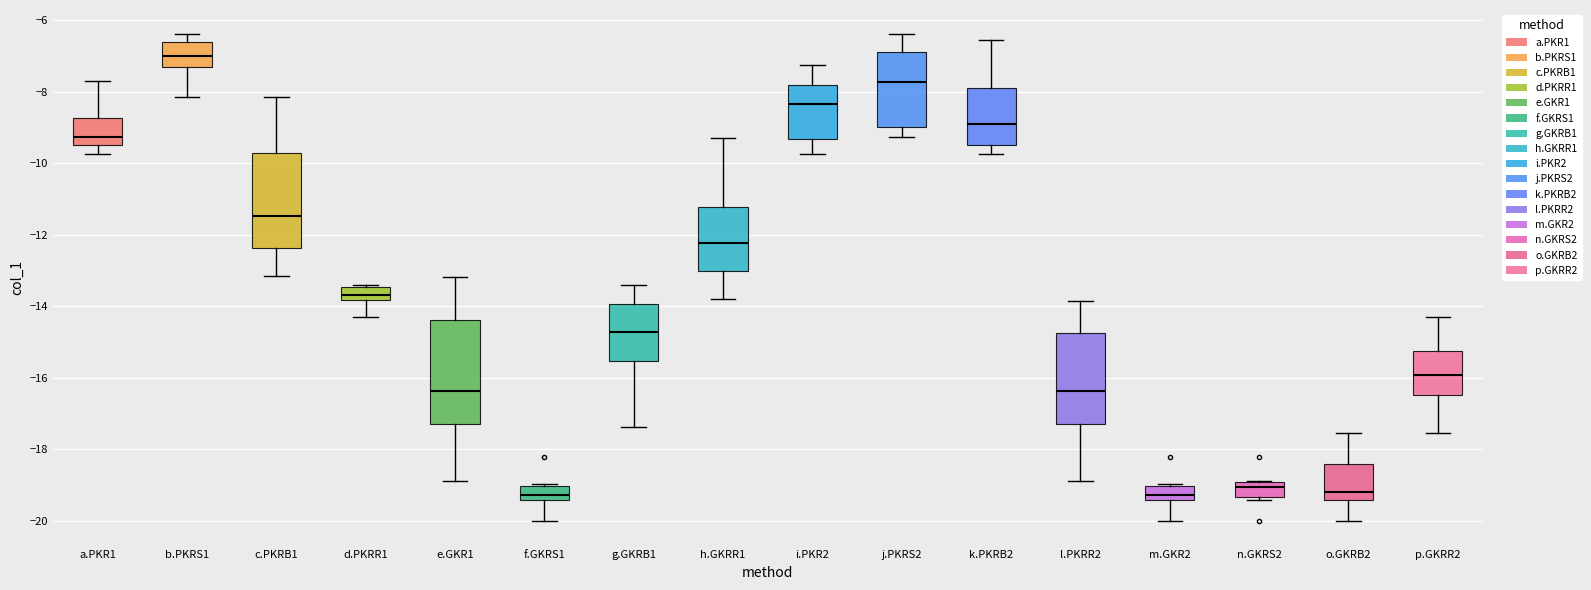

Comparing the boxes themselves (not the whiskers), which one is the tallest?

e.GKR1